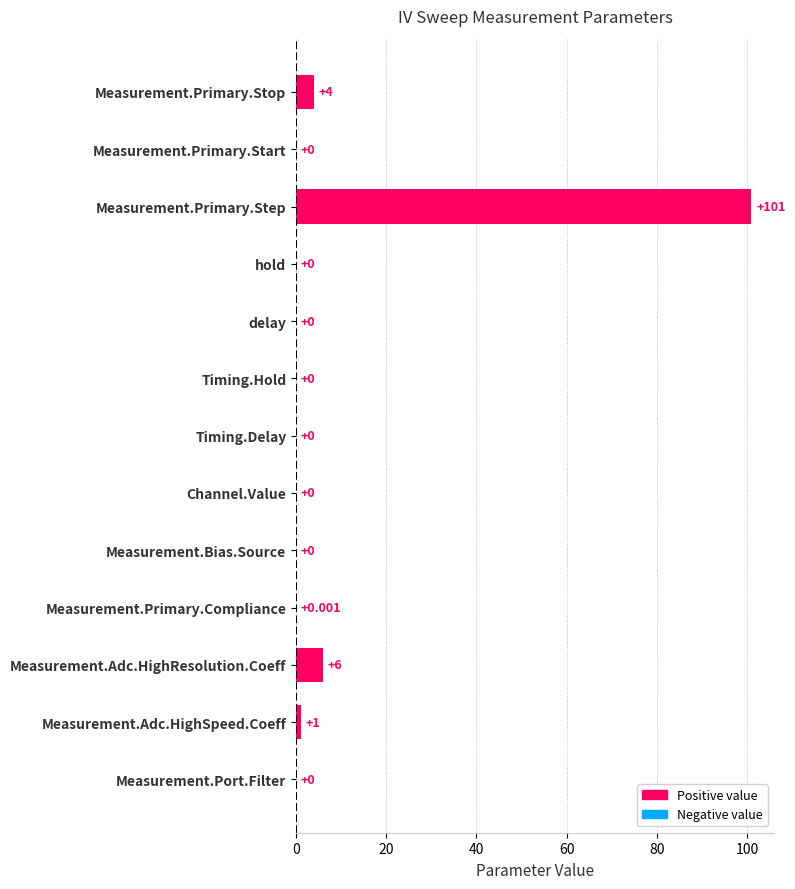

Are the bars horizontal?

Yes